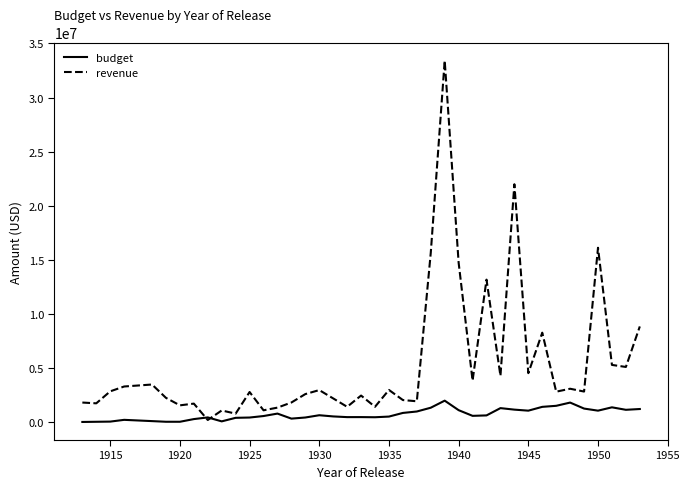

List the series in order of their peak value, lowest first.

budget, revenue